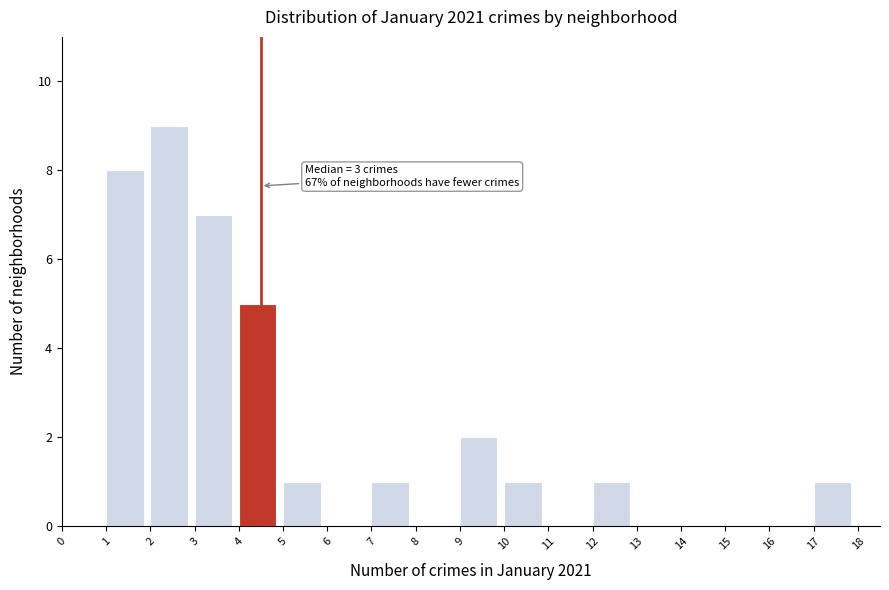

Over which range of the x-axis is the bar tallest?

2 to 3